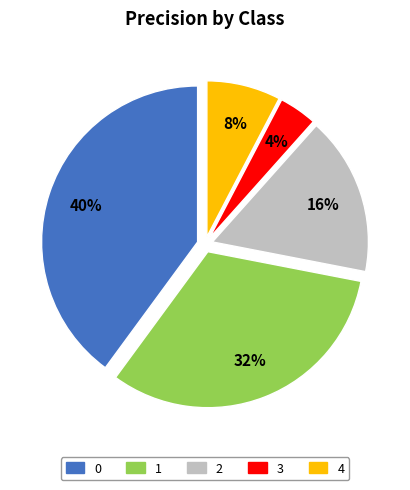

Does any single category account for the majority?

No